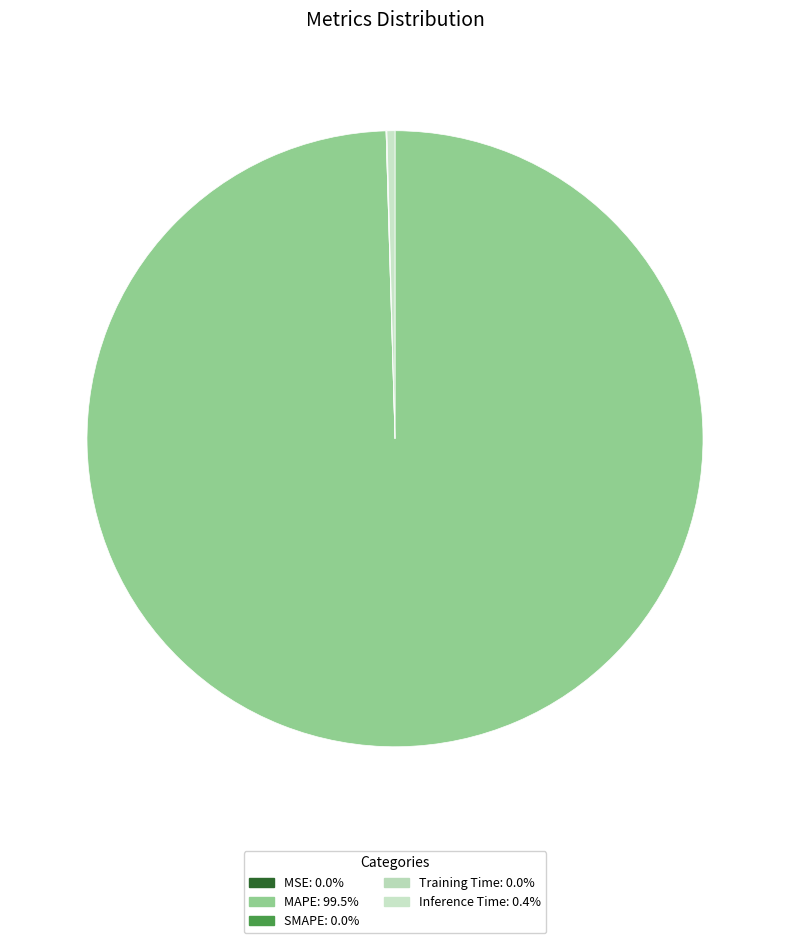

What is the largest slice in the pie chart?

MAPE